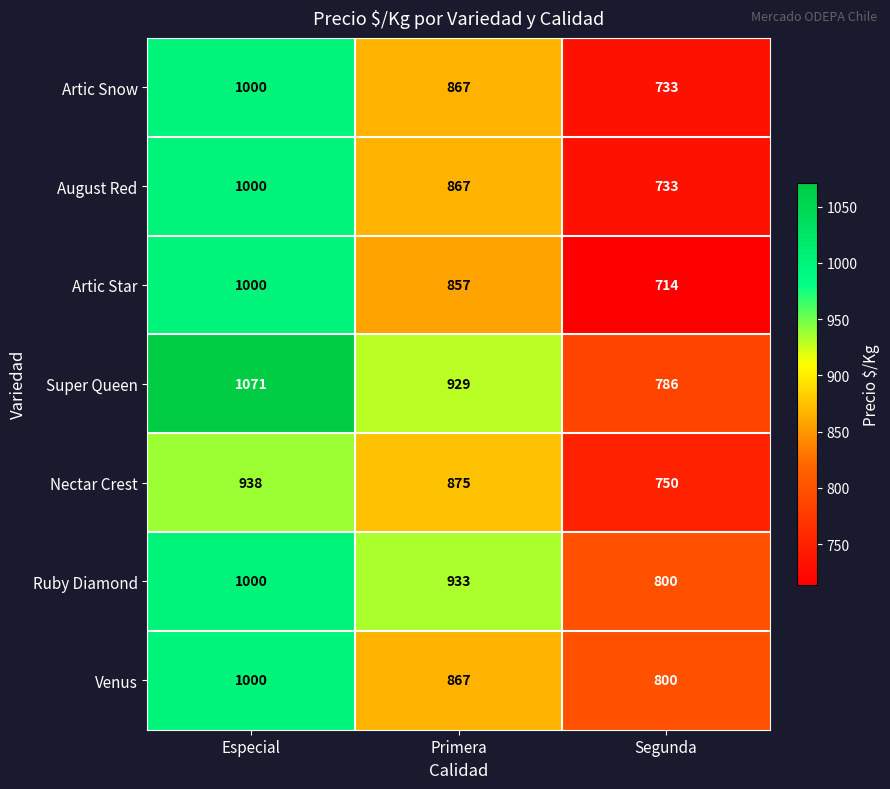

What is the difference between the highest and lowest values at Especial?

133